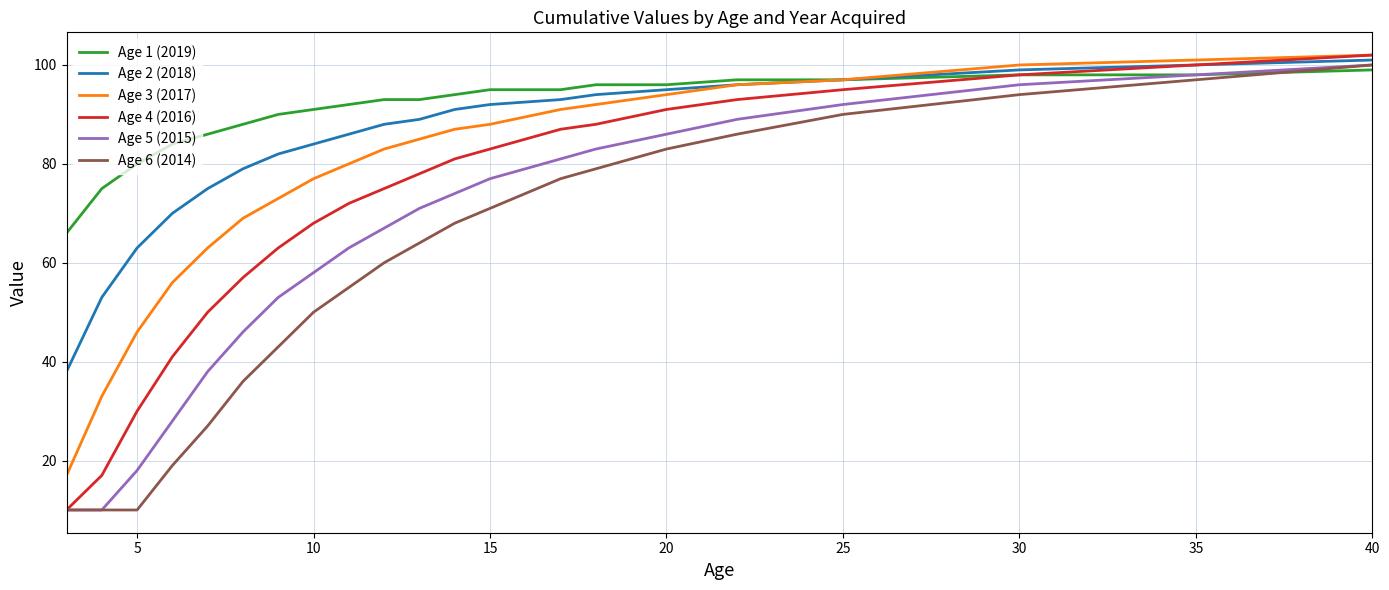

What are all the series names shown in the legend?

Age 1 (2019), Age 2 (2018), Age 3 (2017), Age 4 (2016), Age 5 (2015), Age 6 (2014)